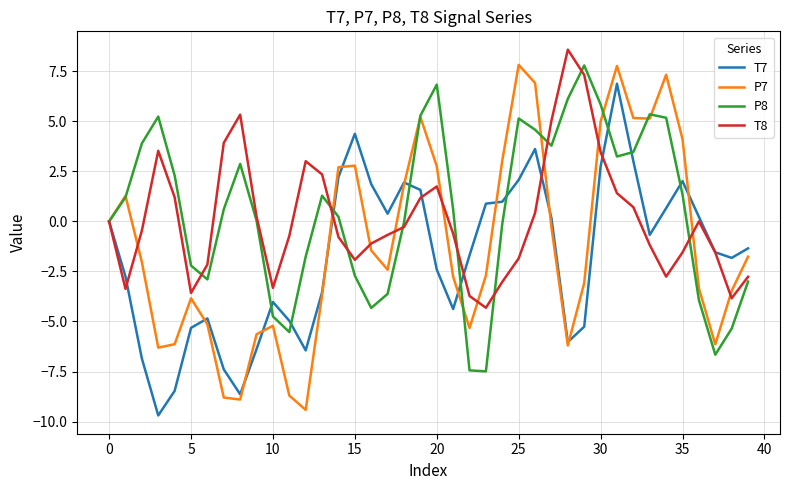

Which series has the widest spread of values?

P7